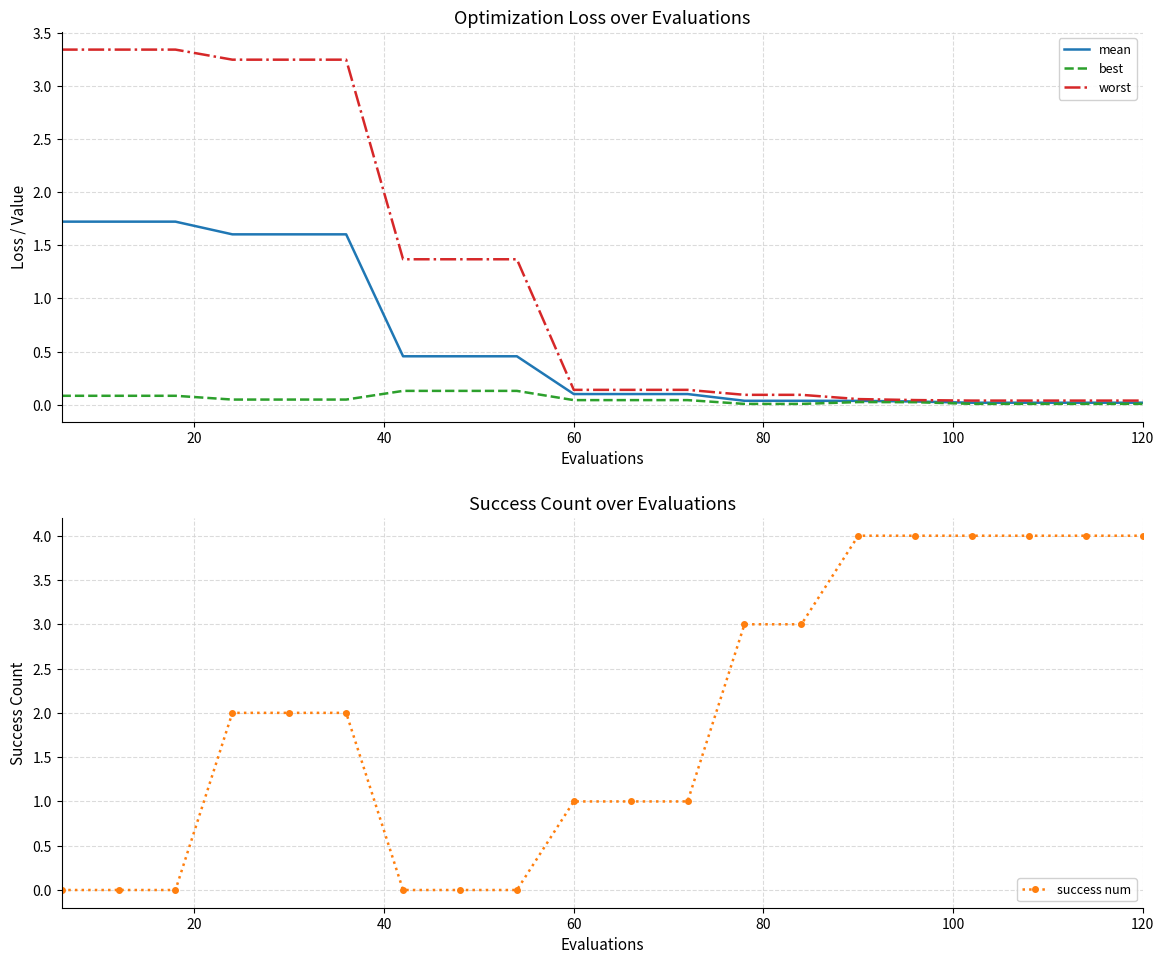

True or false: worst and success num intersect in this chart.

True